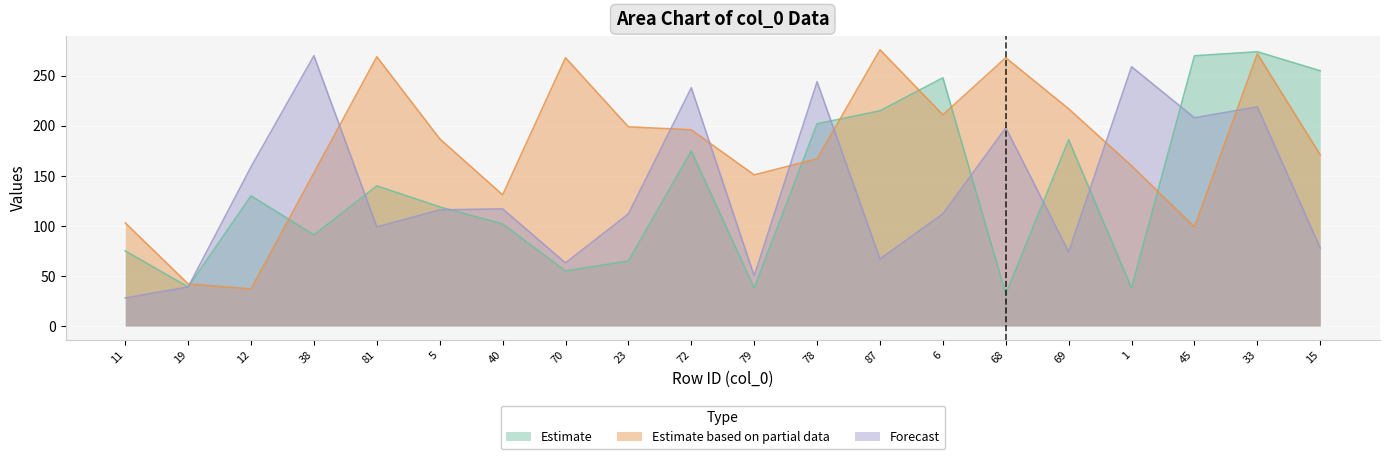

How many data points does each series have?

20